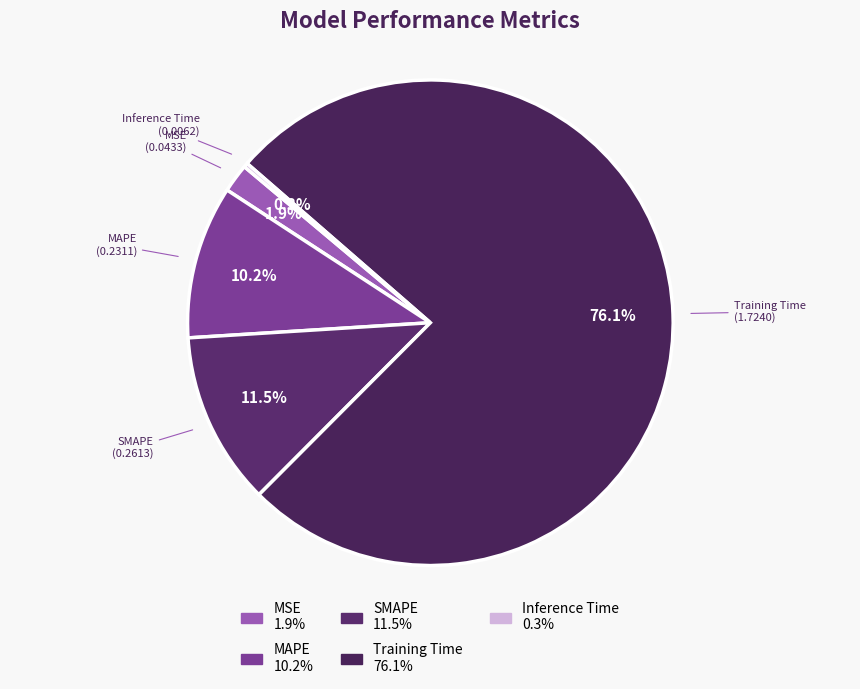

Is there any slice that represents more than half of the pie?

Yes